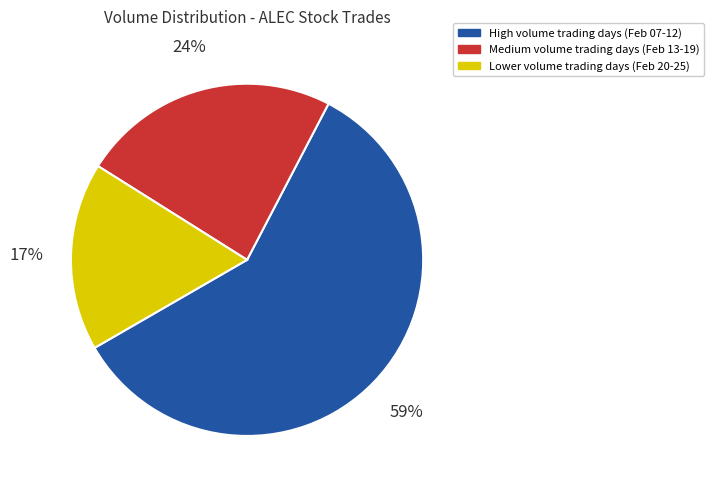

The Lower volume trading days (Feb 20-25) slice represents 17% of the pie. True or false?

True